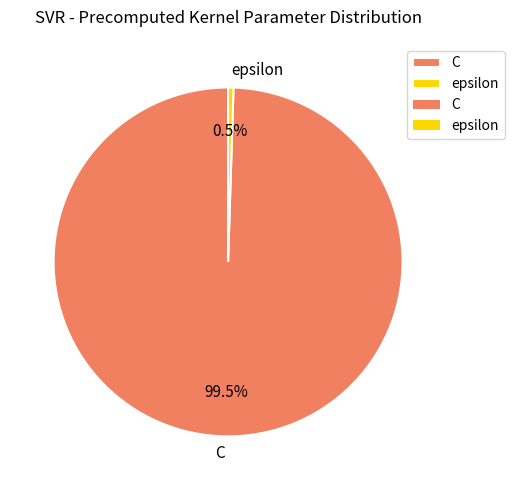

To the nearest percent, what is the average slice percentage?

50%